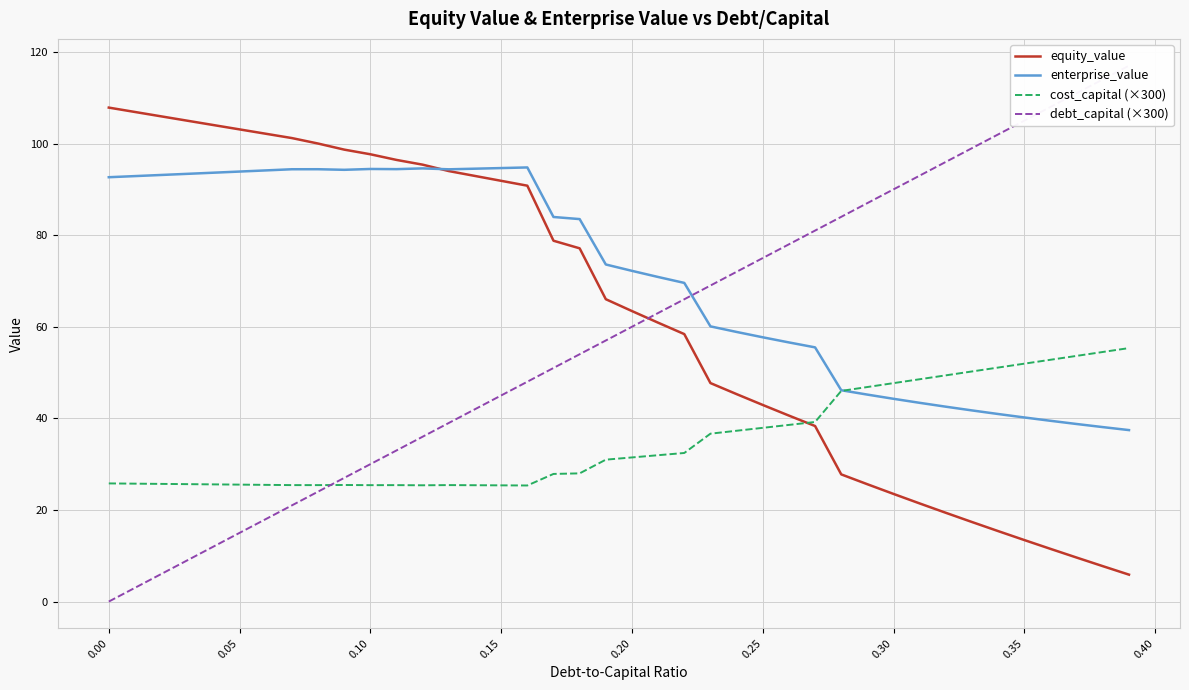

How many series are shown in this chart?

4